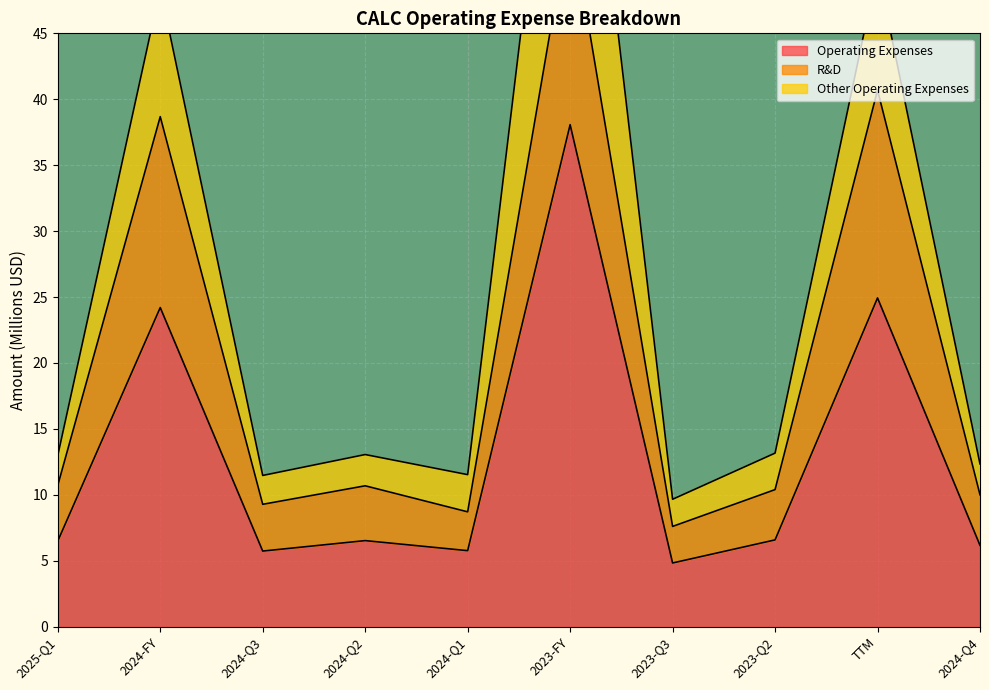

The Operating Expenses series shows 6.5 at 2025-Q1. True or false?

True